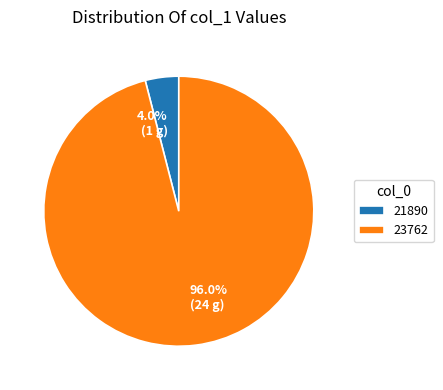

Which has a higher value, 21890 or 23762?

23762